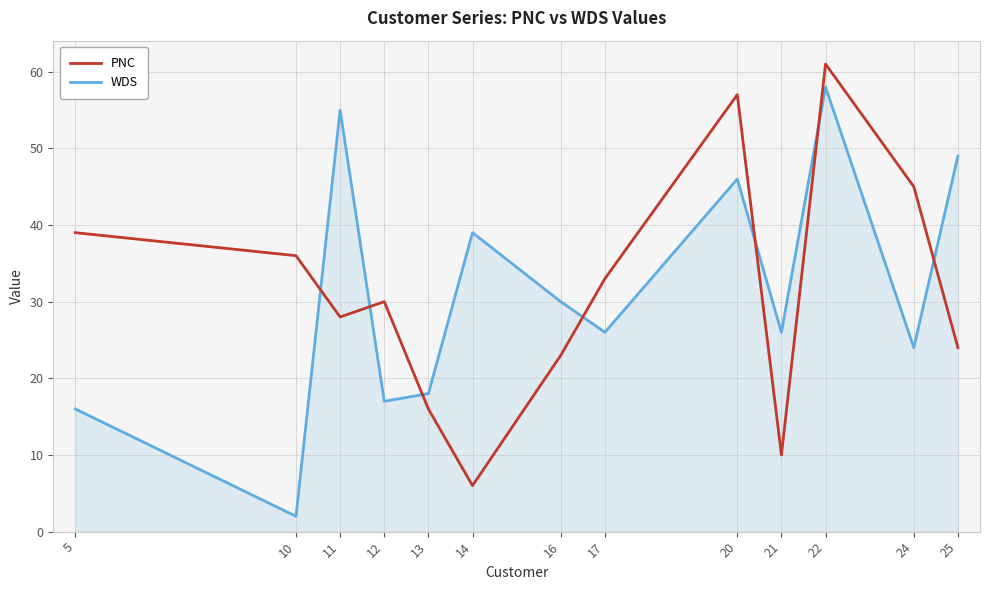

Where is the first local minimum for WDS?

10